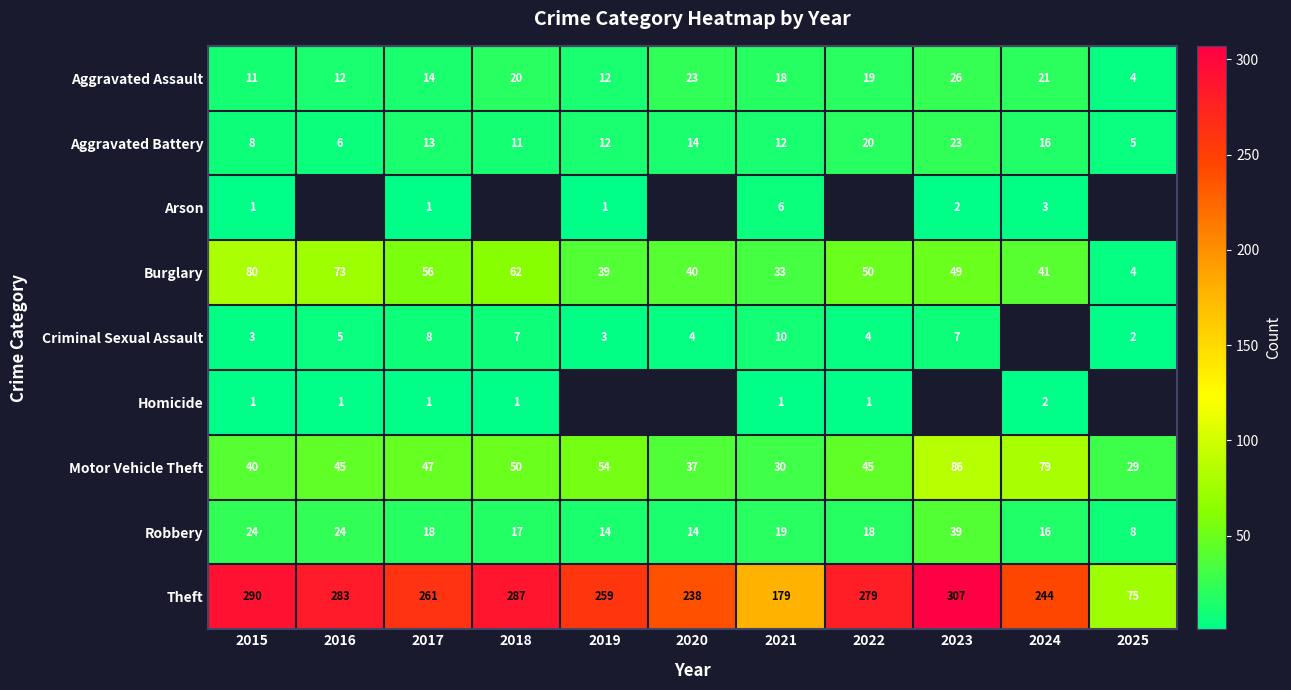

Is the value of Aggravated Battery at 2015 greater than the value of Arson at 2015?

Yes